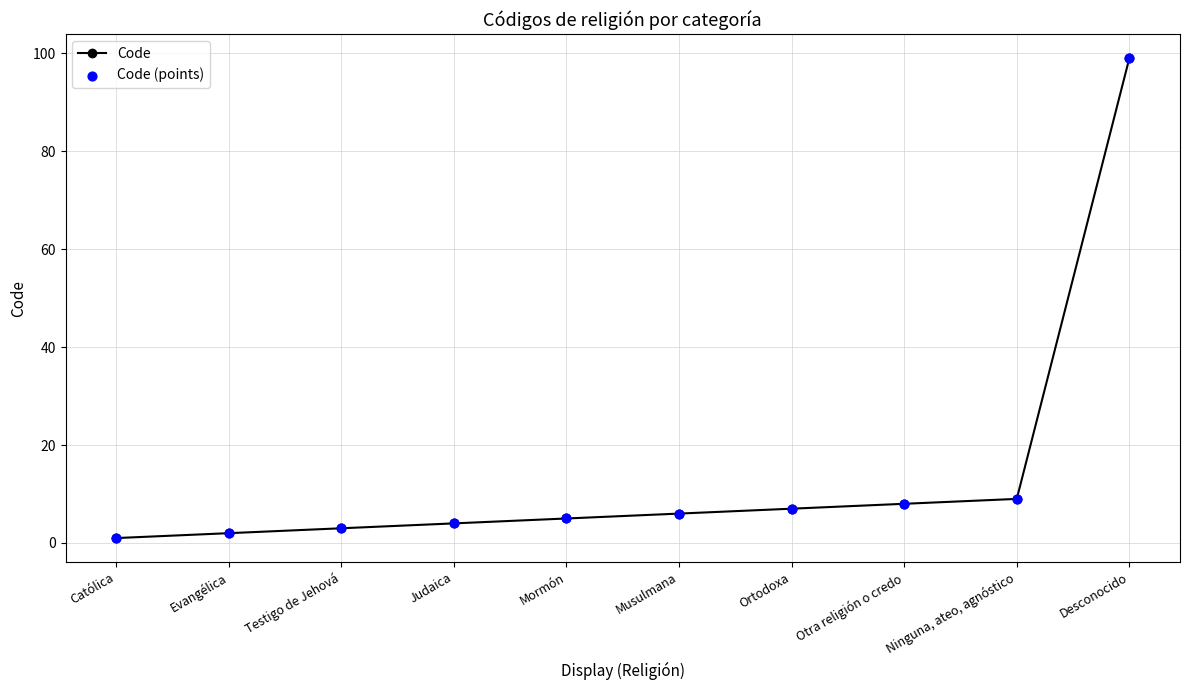

Between Católica and Ortodoxa, which is larger?

Ortodoxa